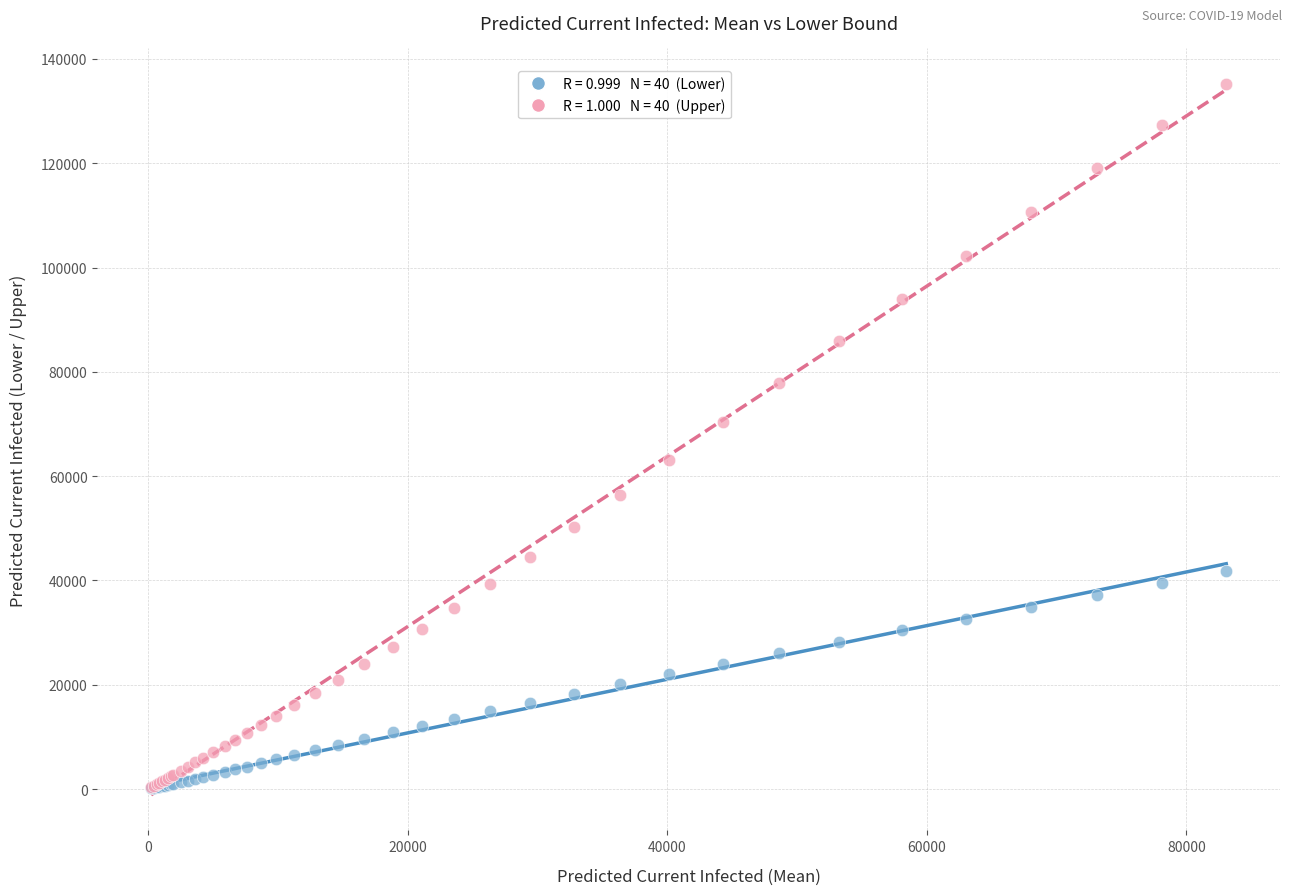

Across all series, what Y value is closest to 67656?

70337